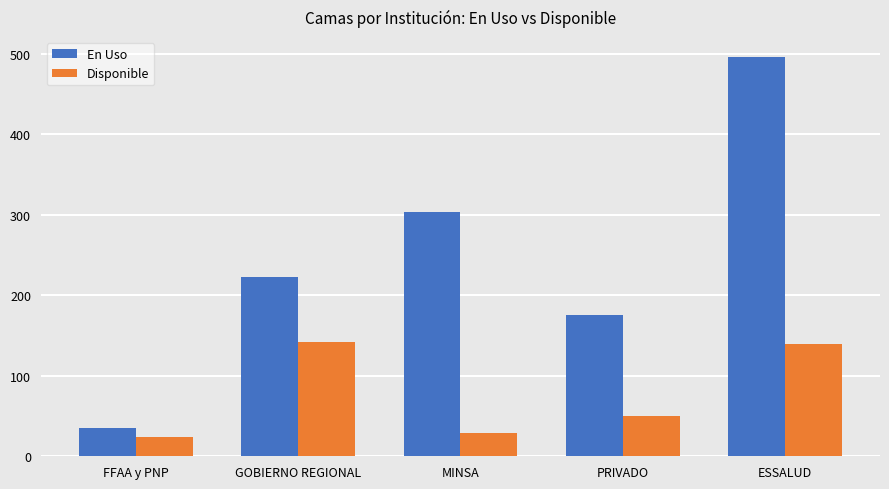

What is the sum of the En Uso values at FFAA y PNP and MINSA?

338